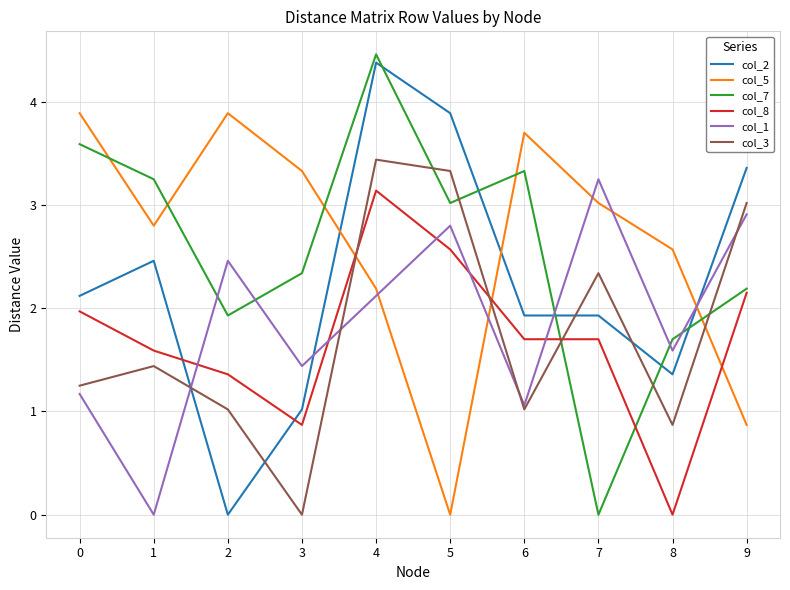

True or false: col_8 and col_1 intersect in this chart.

True